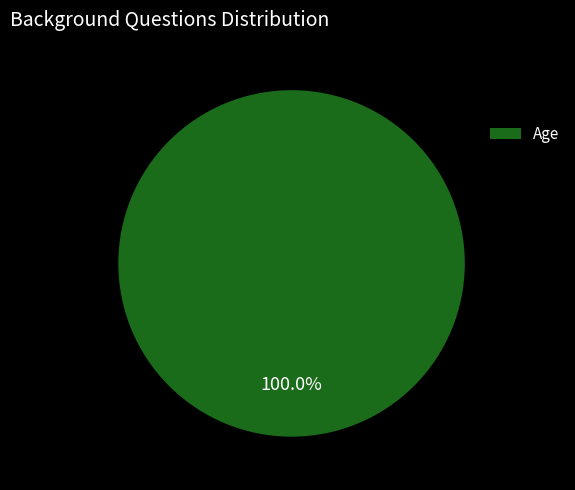

Rank the categories by value from highest to lowest.

Age